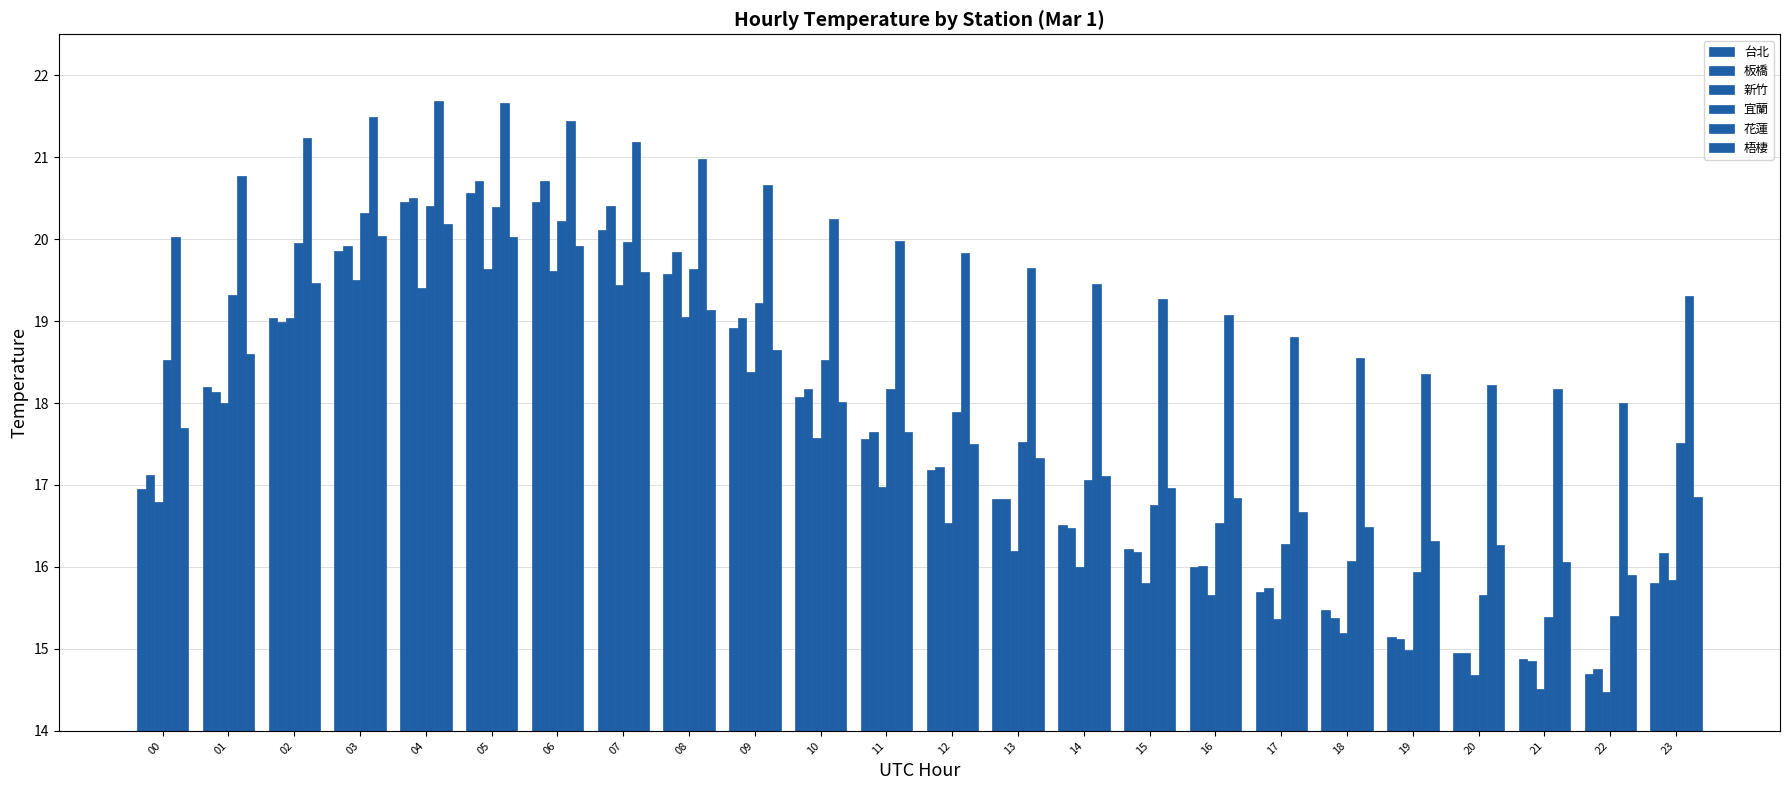

How many values in the 花蓮 series are below 19?

6